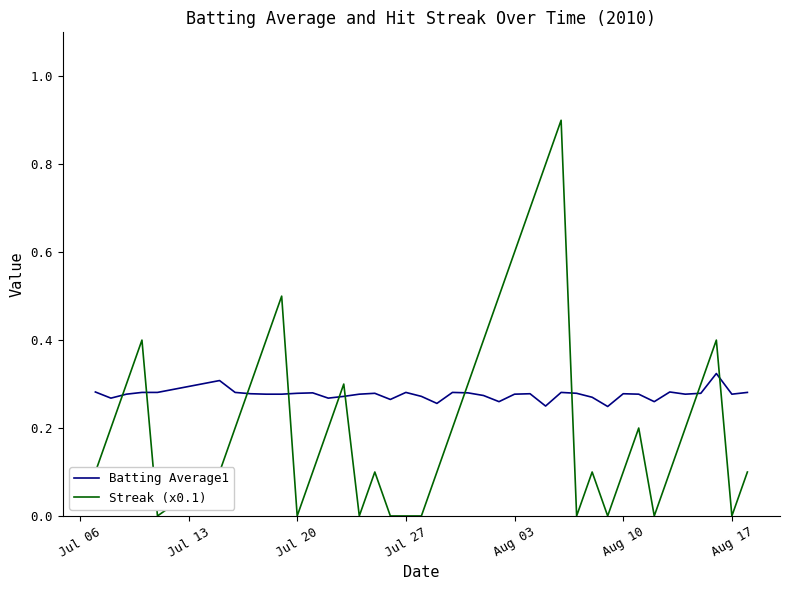

True or false: Streak (x0.1) and Batting Average1 intersect in this chart.

True